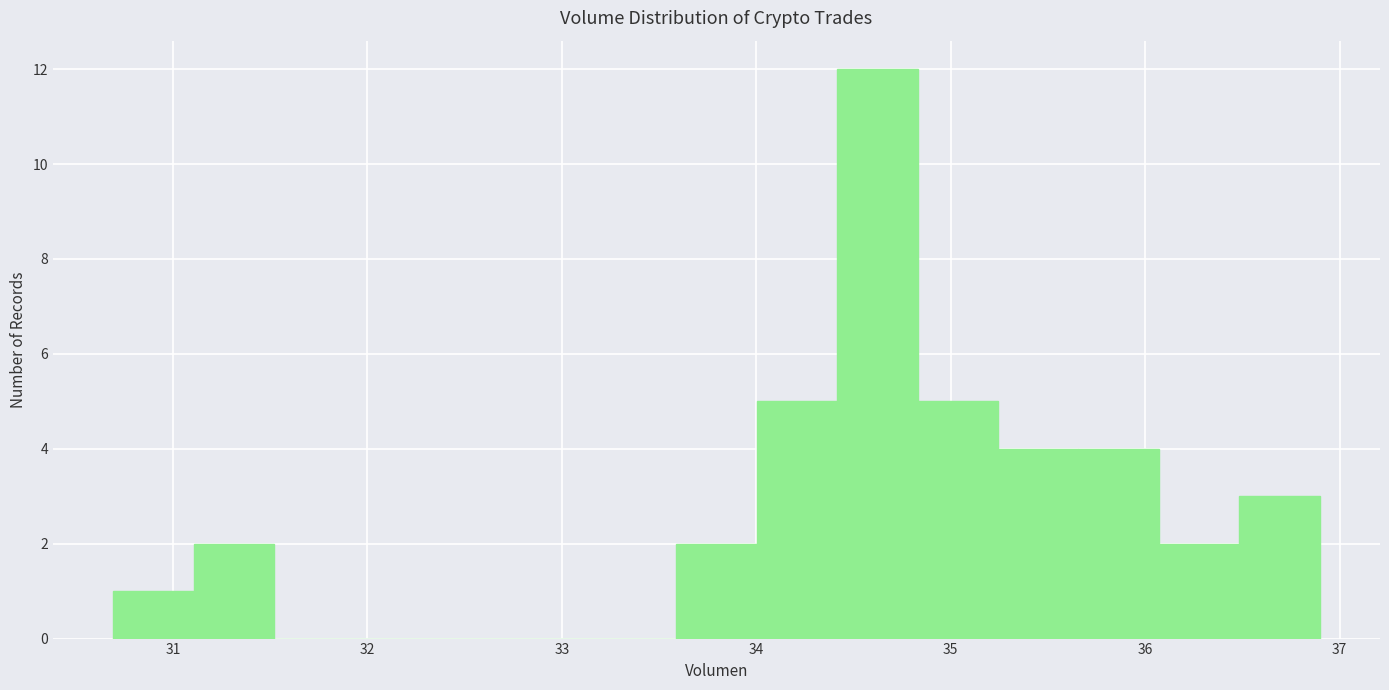

Reading left to right, list every bar in this chart as the range it spans on the x-axis followed by its height. Neither the bar edges nor the heights are printed on the chart, so give them approximately, as read against the axes.

30.7 to 31.1: 1
31.1 to 31.5: 2
31.5 to 31.9: 0
31.9 to 32.3: 0
32.3 to 32.8: 0
32.8 to 33.2: 0
33.2 to 33.6: 0
33.6 to 34.0: 2
34.0 to 34.4: 5
34.4 to 34.8: 12
34.8 to 35.2: 5
35.2 to 35.7: 4
35.7 to 36.1: 4
36.1 to 36.5: 2
36.5 to 36.9: 3